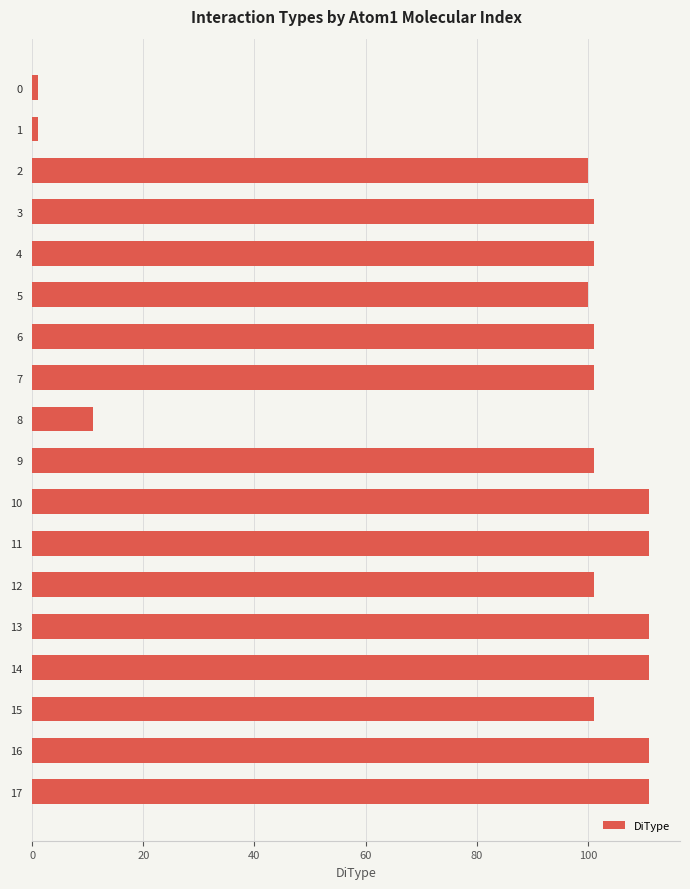

Reading top to bottom, list all the values displayed in this chart.

1	1	100	101	101	100	101	101	11	101	111	111	101	111	111	101	111	111